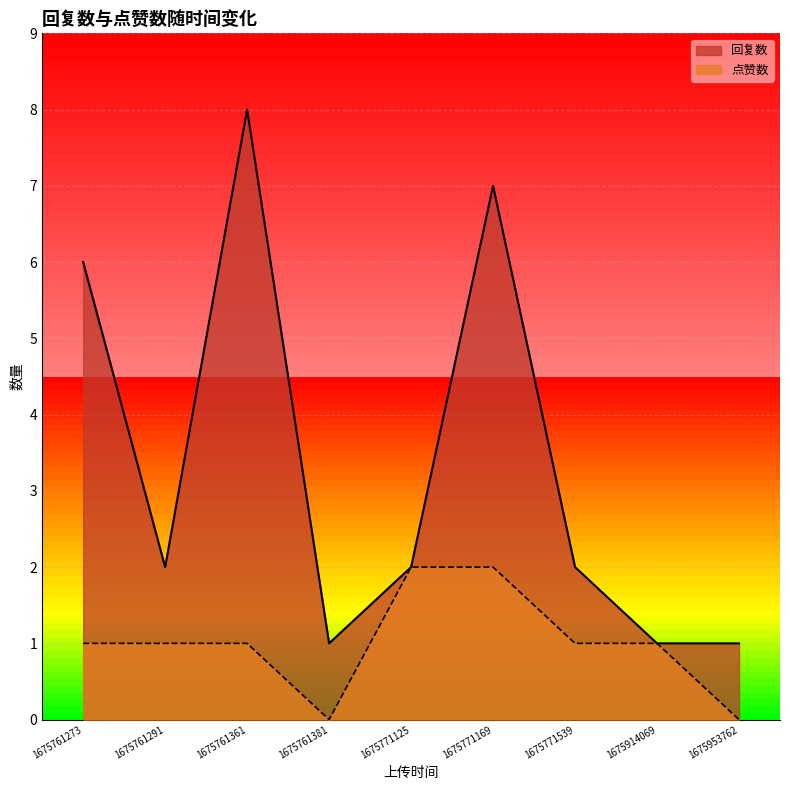

How many values in the 回复数 series exceed 2?

3